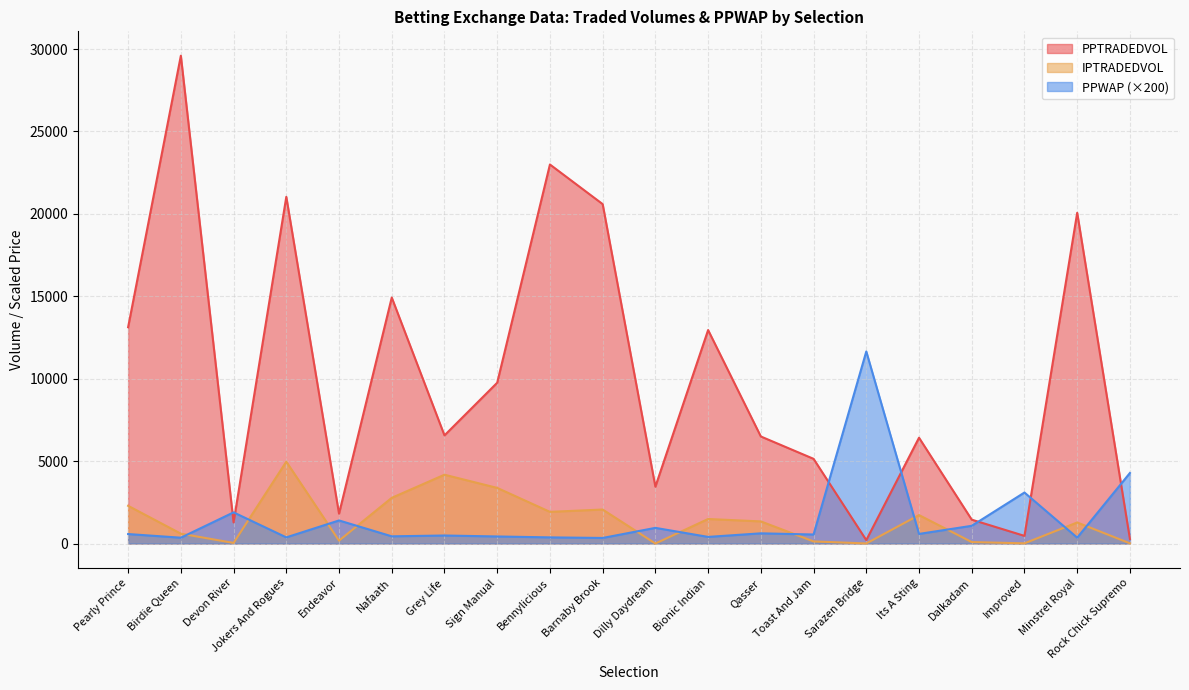

What is the sum of the IPTRADEDVOL values at Bennylicious and Improved?

1931.4